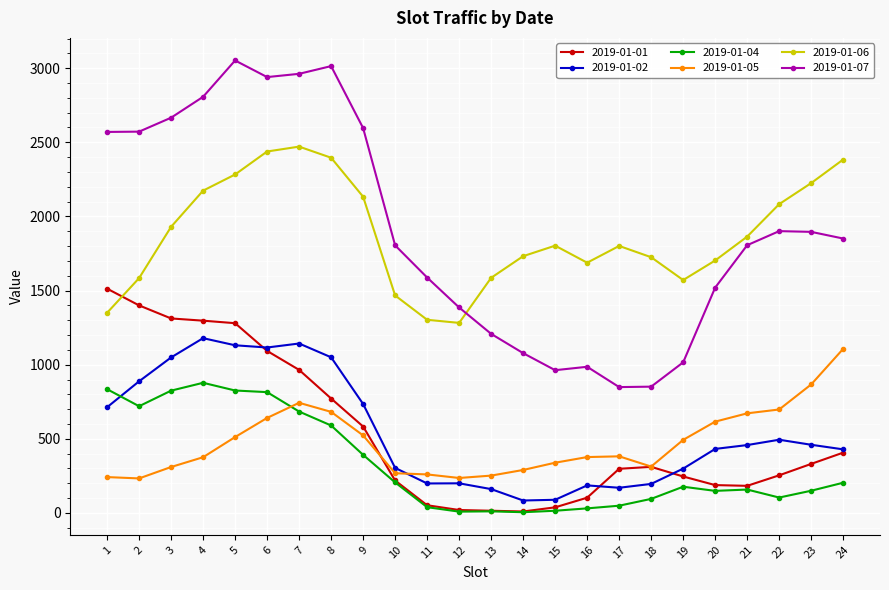

Is the value of 2019-01-02 at 21 greater than the value of 2019-01-04 at 7?

No